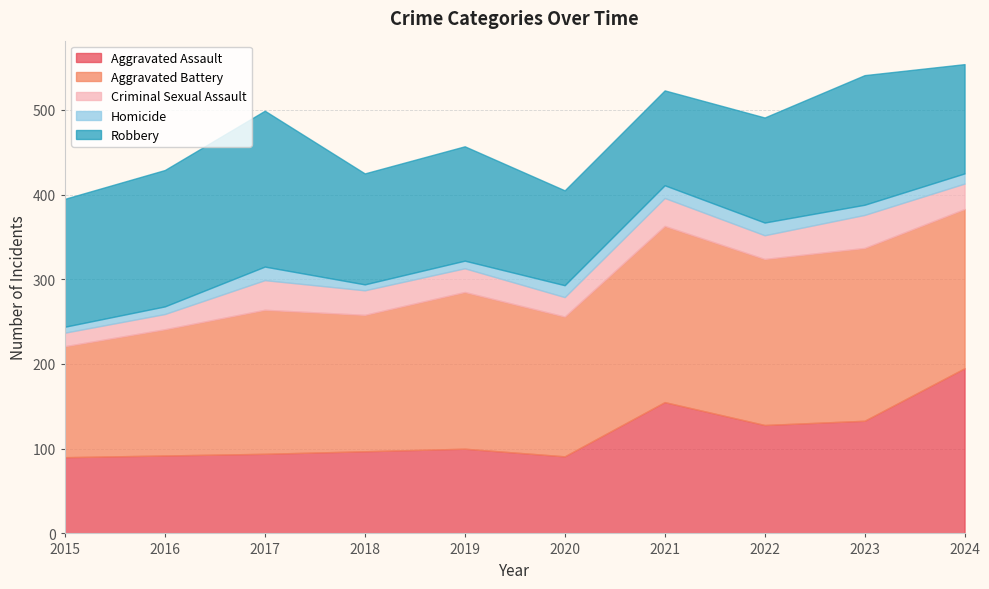

Which series has the widest spread of values?

Aggravated Assault